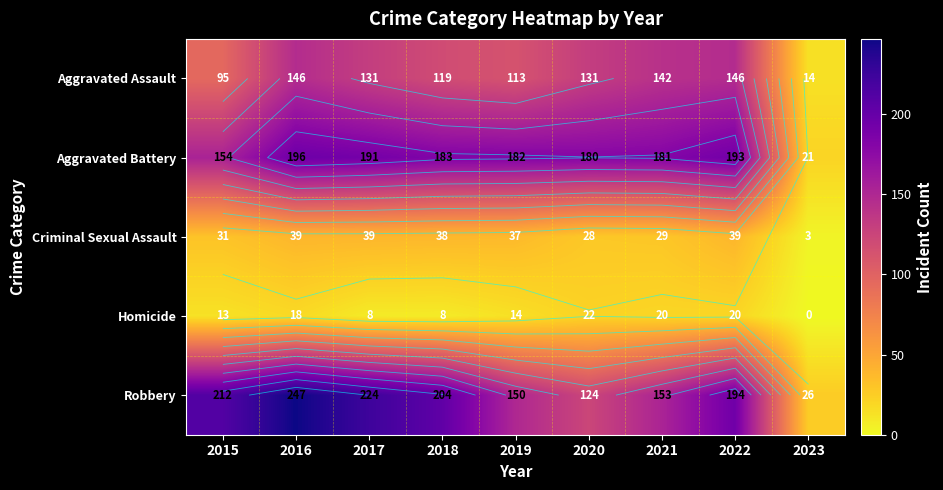

What is the total value across all series at 2020?

485